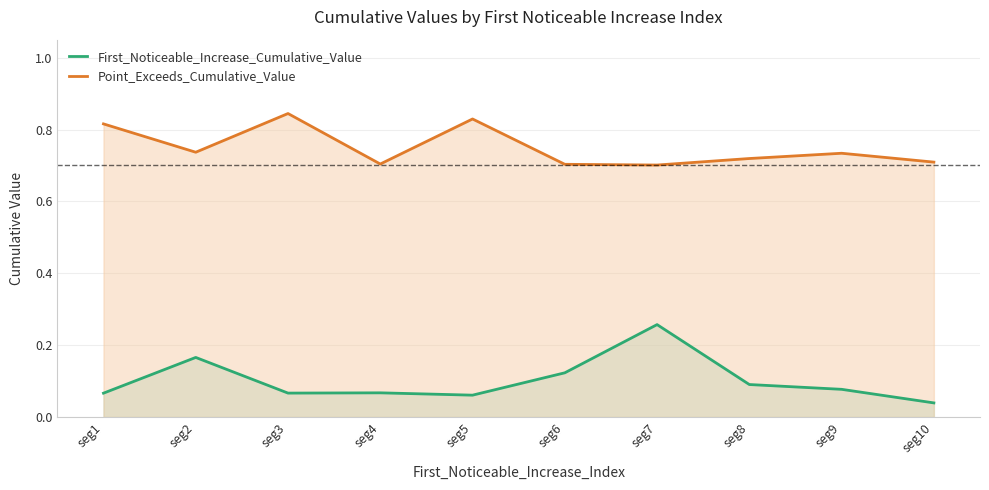

What is the sum of all First_Noticeable_Increase_Cumulative_Value values?

1.0